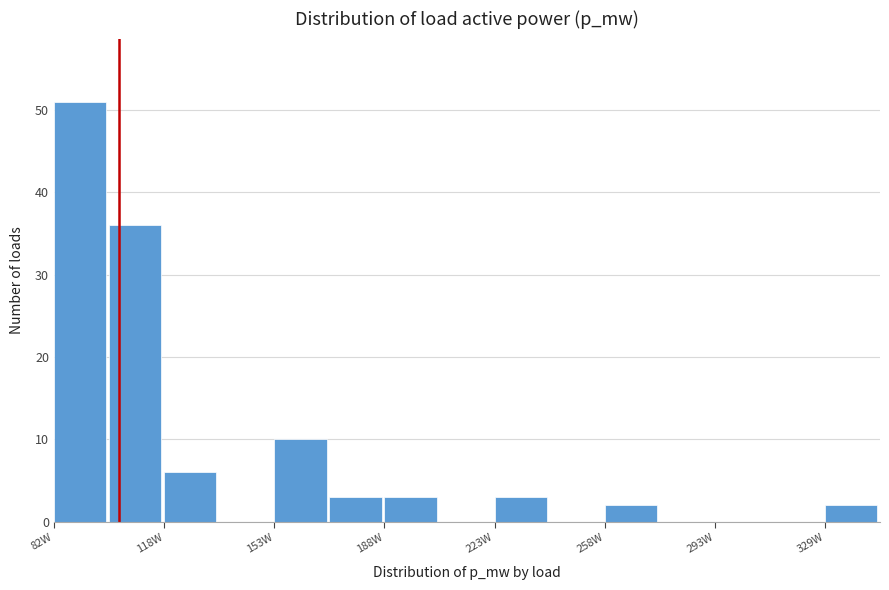

Around what value on the x-axis is the tallest bar? Give the approximate position of its centre, as read against the axis.

90